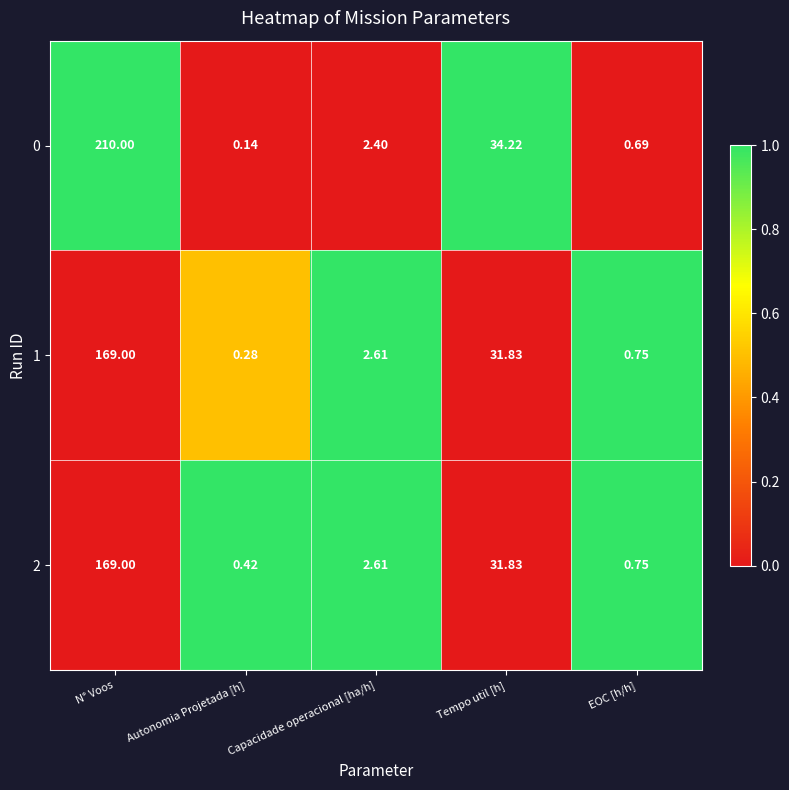

At which category is the sum across all series the highest?

N° Voos